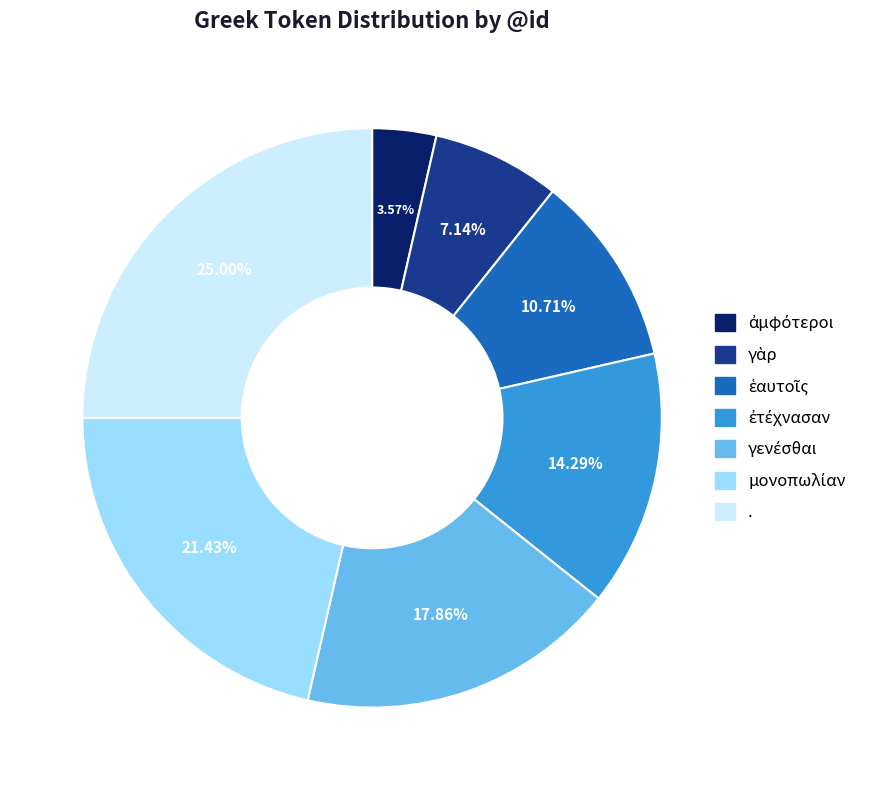

Is there a majority slice in this chart?

No